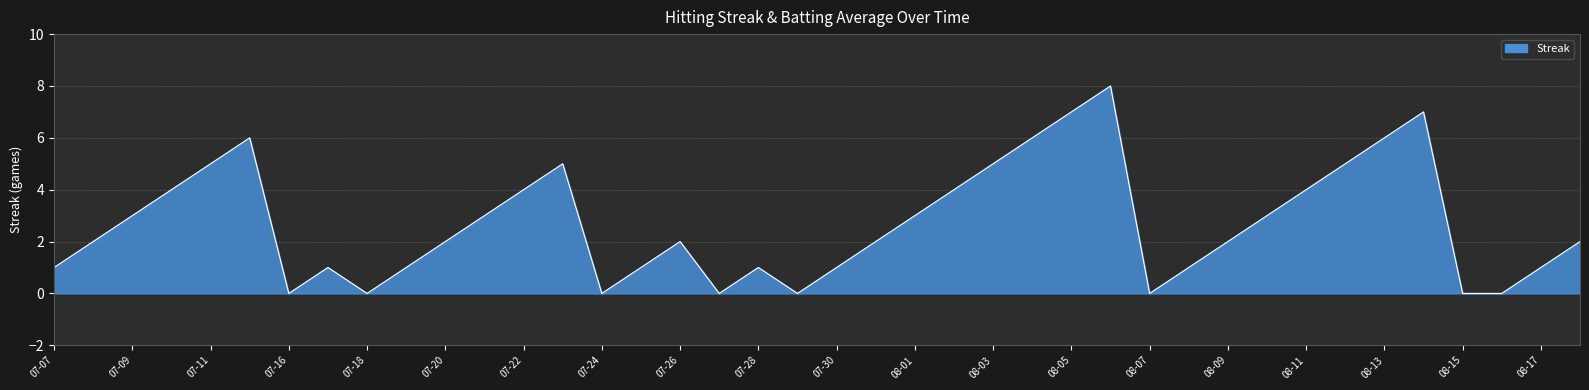

What is the greatest value displayed?

8